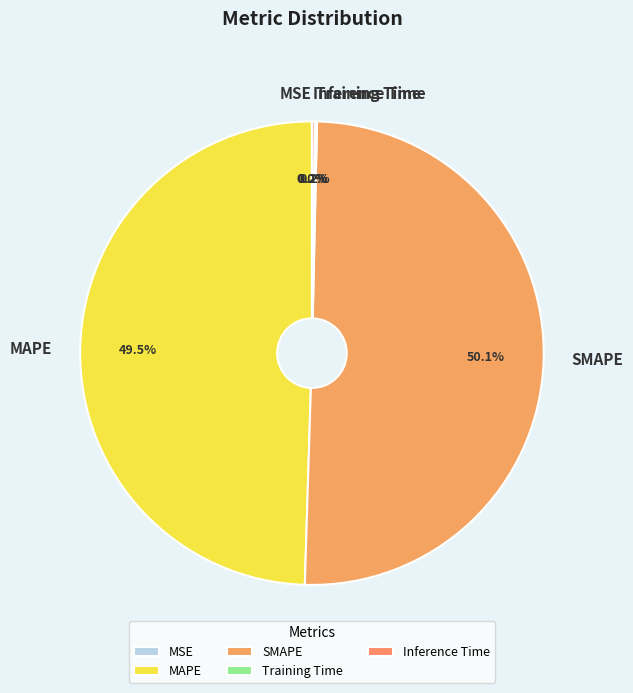

Which slice represents more than half of the pie?

SMAPE